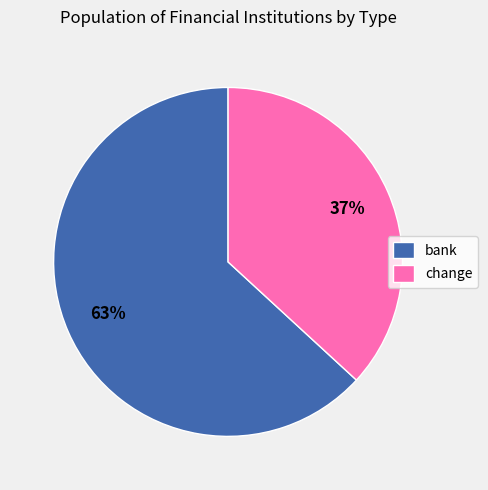

The bank slice represents 63% of the pie. True or false?

True